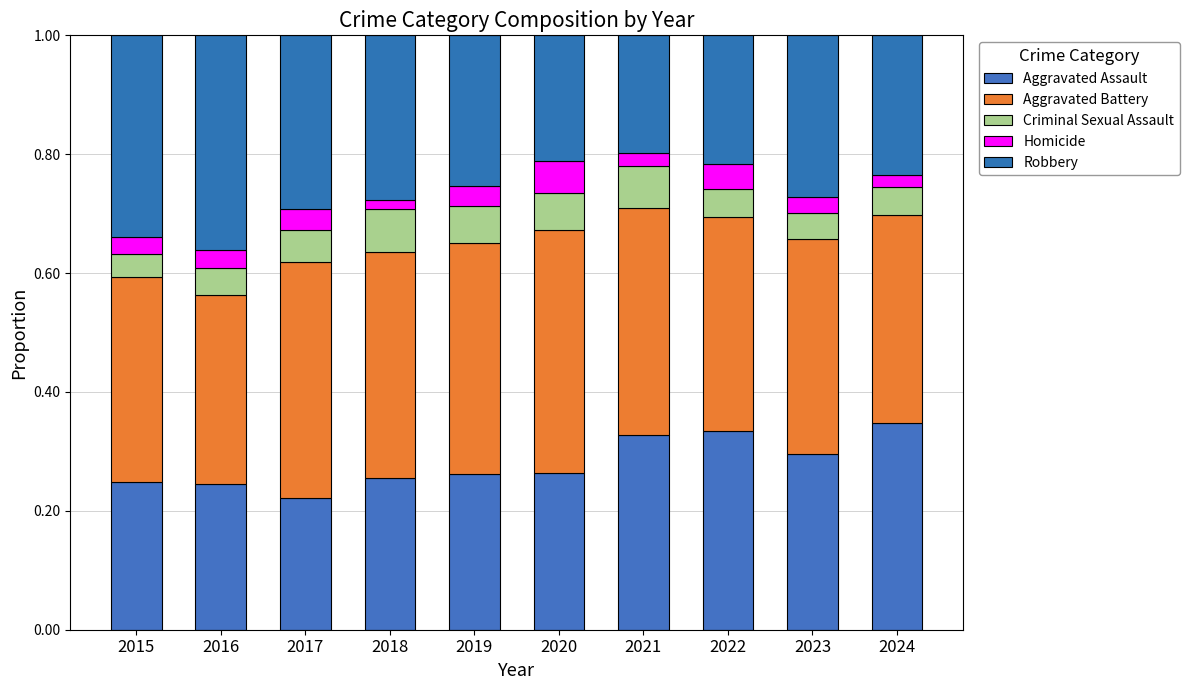

List the series in order of their peak value, highest first.

Aggravated Battery, Robbery, Aggravated Assault, Criminal Sexual Assault, Homicide